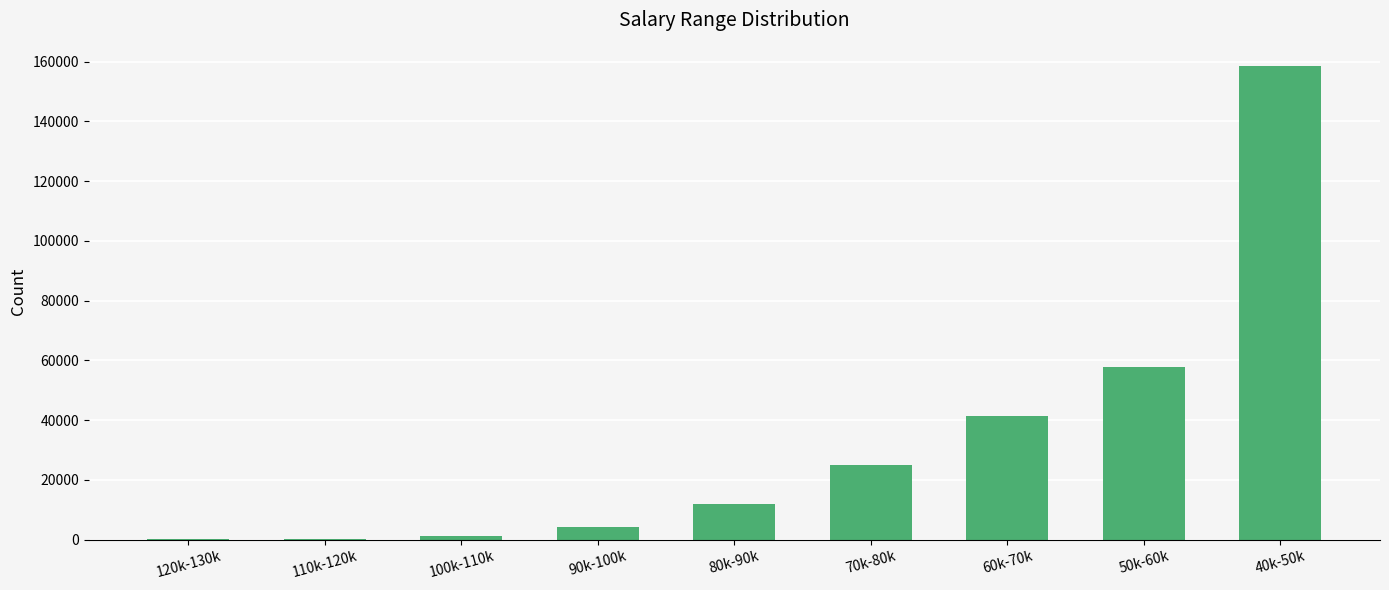

Count the number of data series in this chart.

1